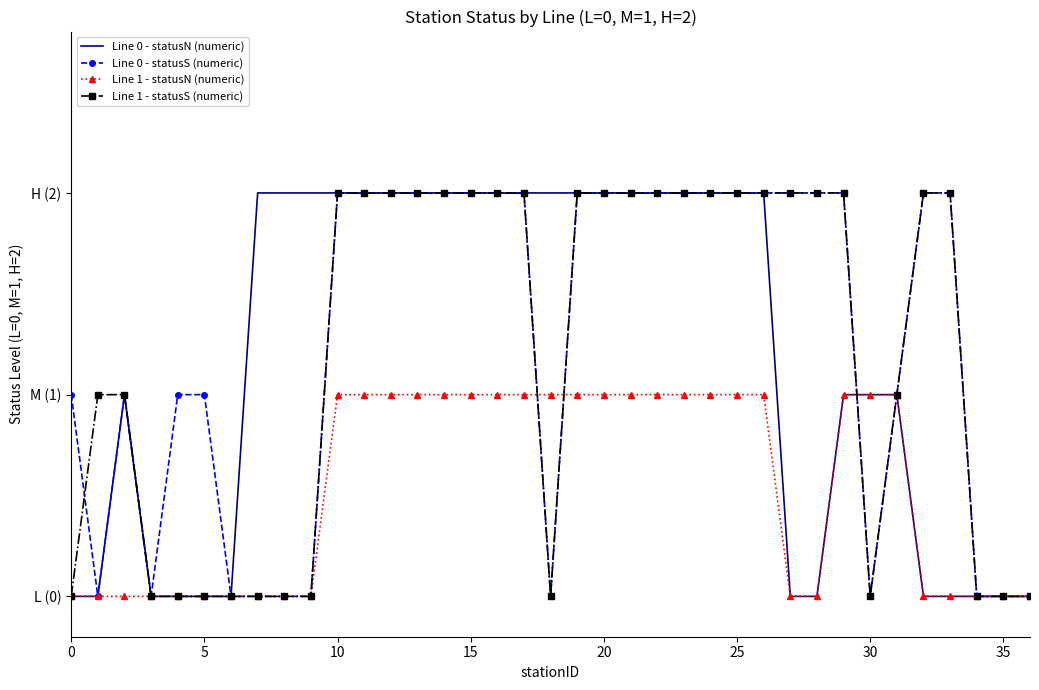

What are all the series names shown in the legend?

Line 0 - statusN (numeric), Line 0 - statusS (numeric), Line 1 - statusN (numeric), Line 1 - statusS (numeric)